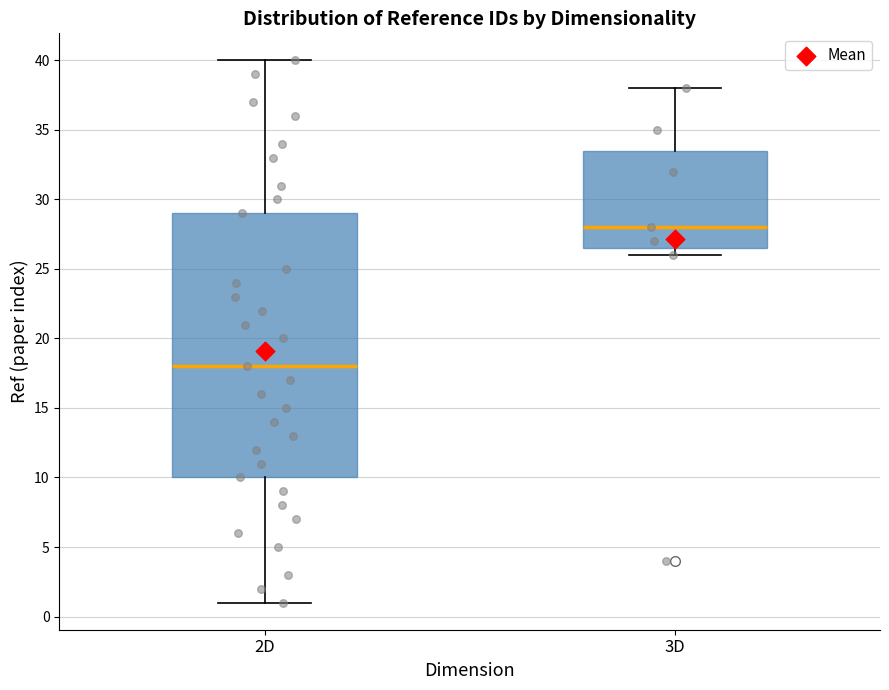

Which box's median line is the lowest?

2D